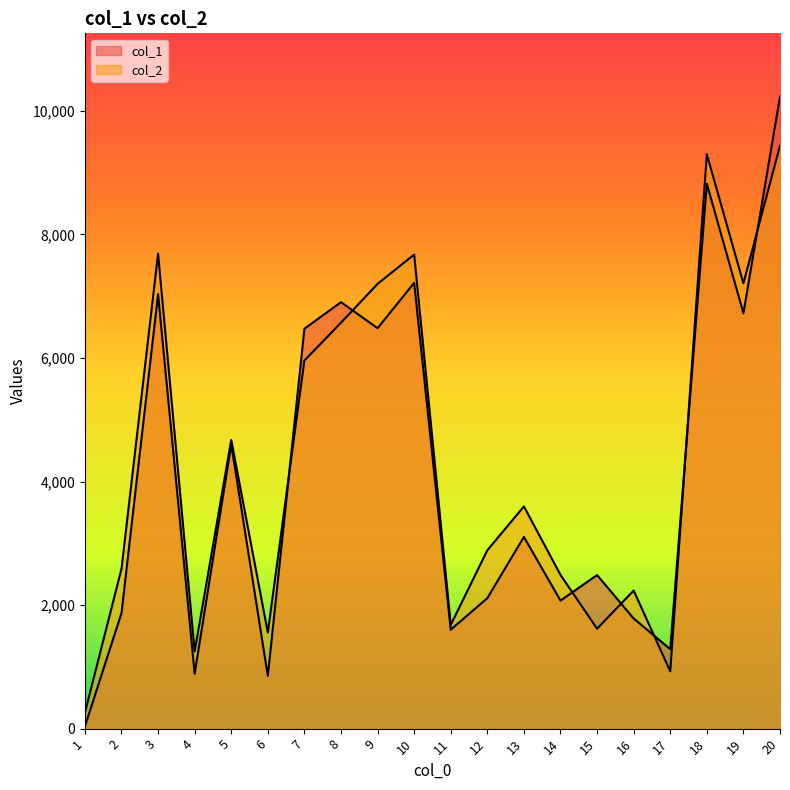

Where do col_2 and col_1 first cross each other?

6 and 7